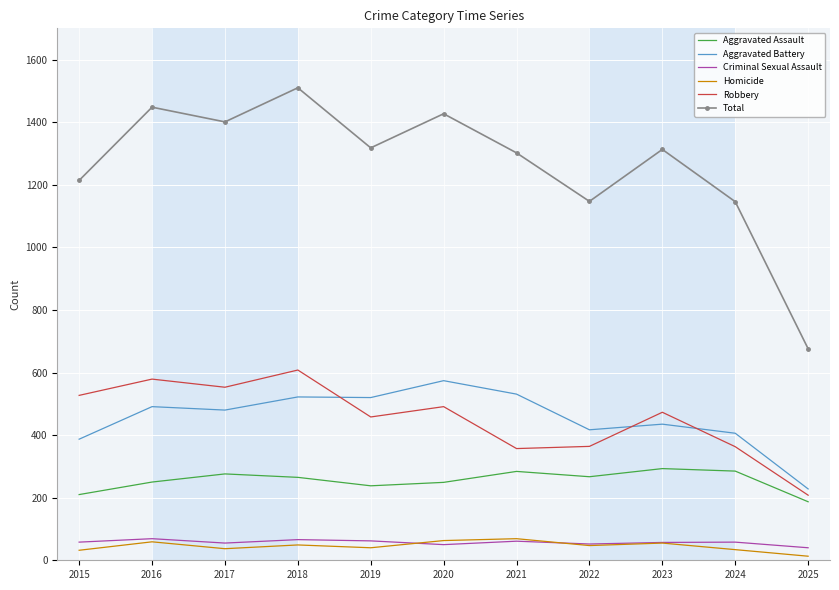

What is the lowest value of the Aggravated Battery series?

228